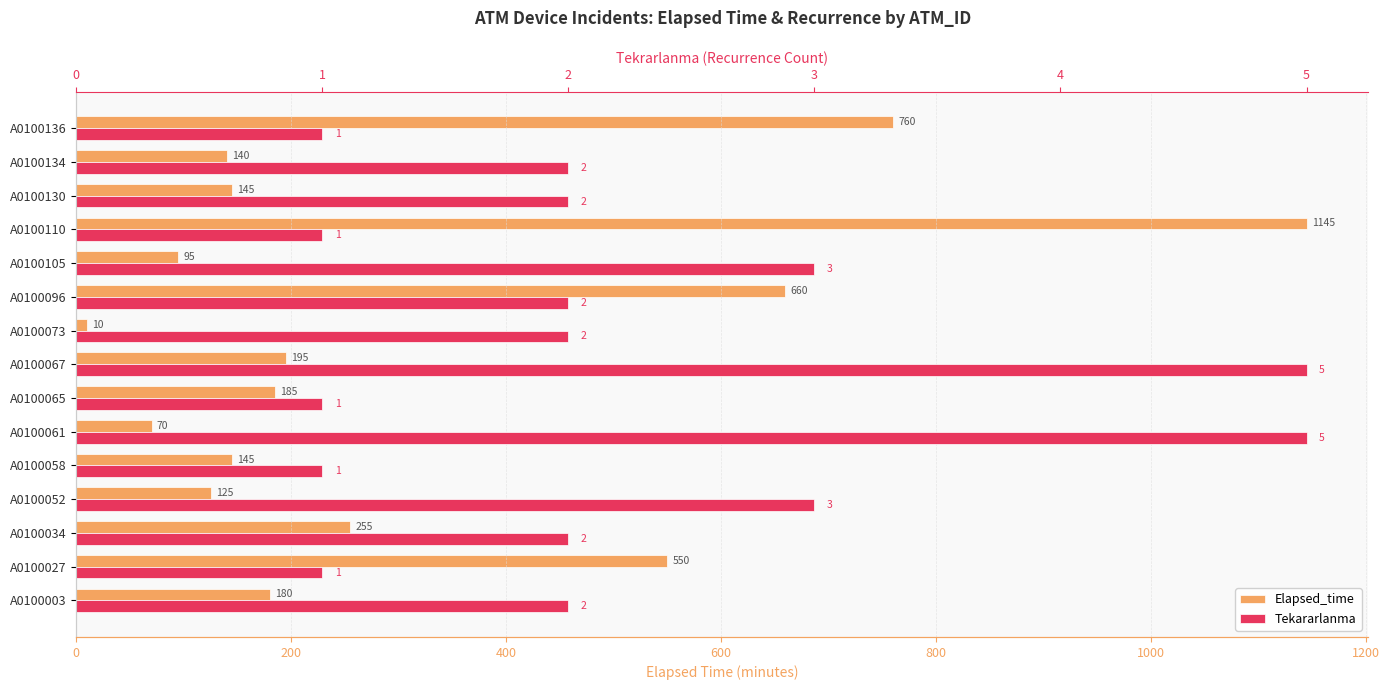

What are all the series names shown in the legend?

Elapsed_time, Tekararlanma